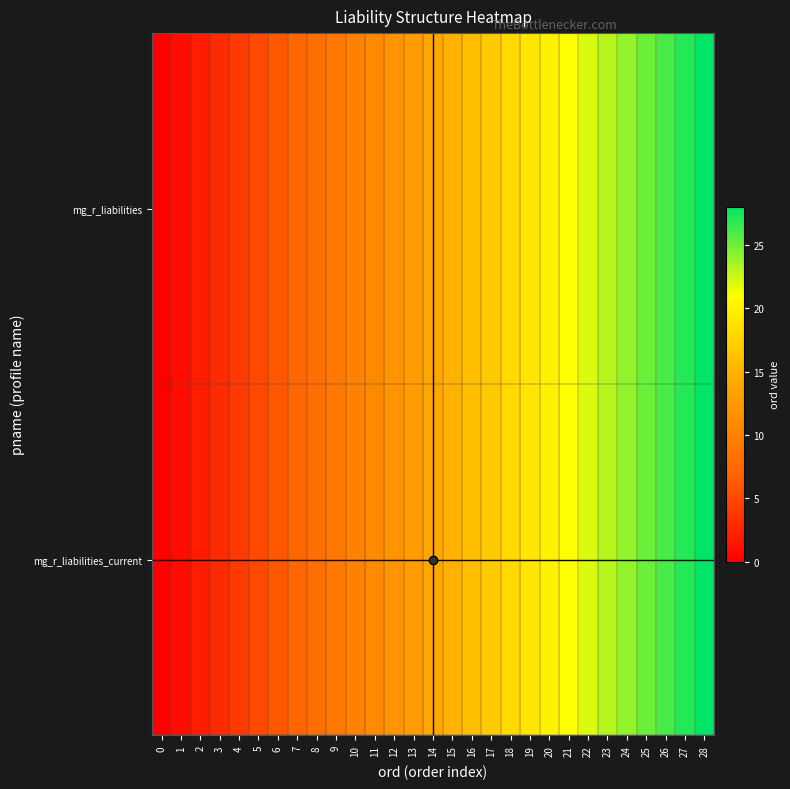

How many data points does each series have?

29